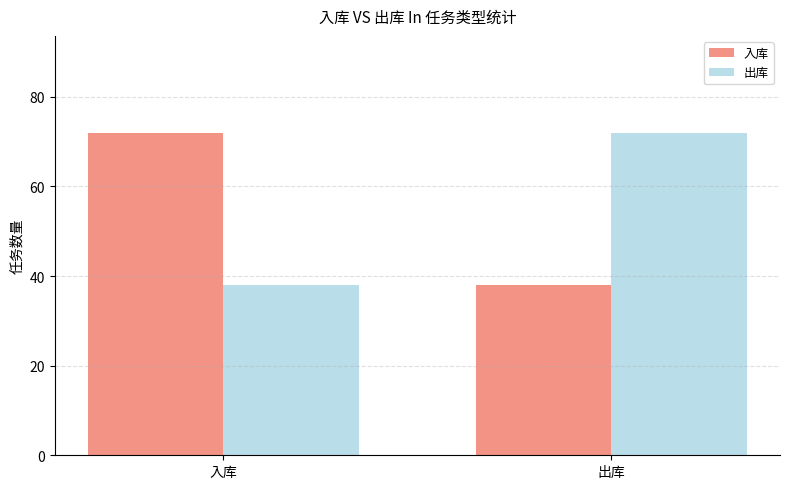

What is the value of the 出库 bar at the 2nd from the left?

72